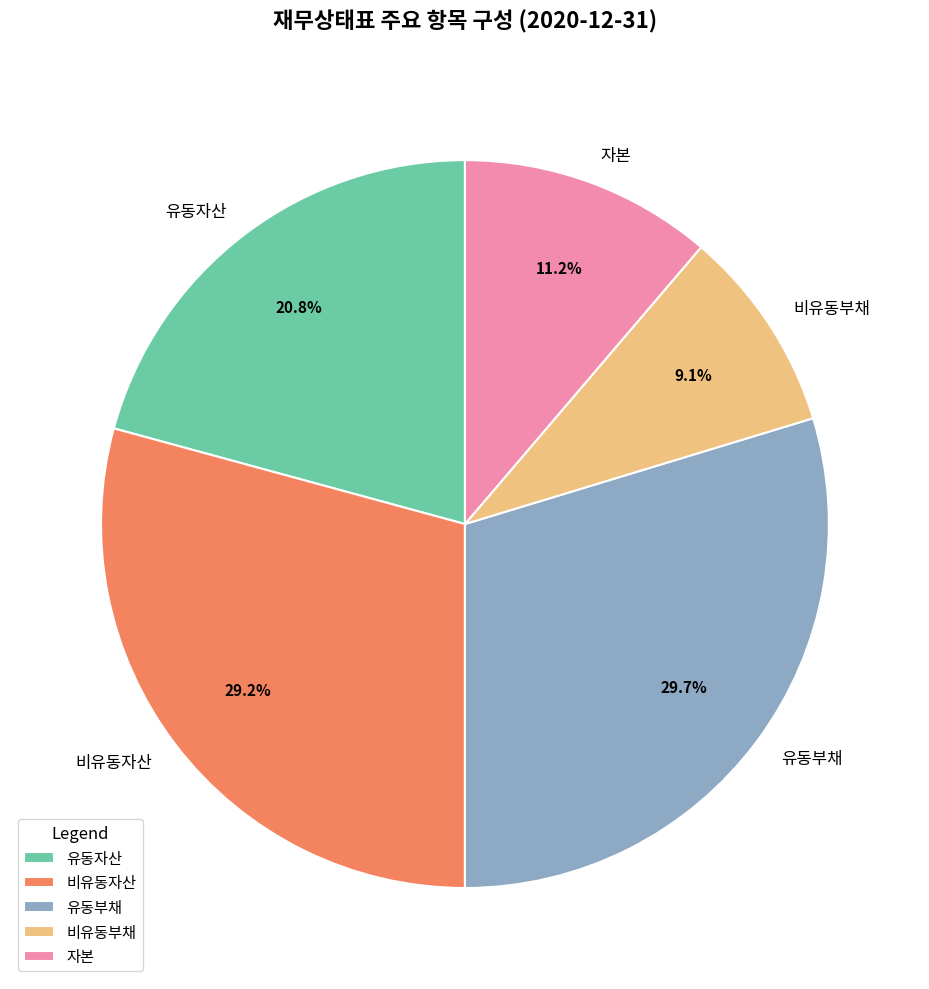

Combined, what portion of the pie is 자본 and 비유동부채?

20.3%